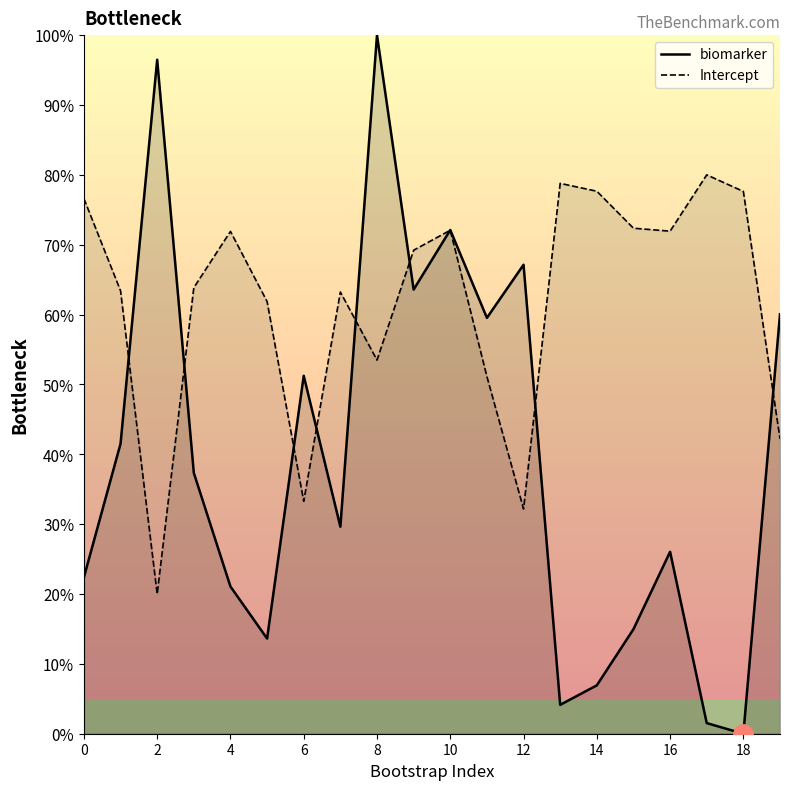

The value of biomarker at 16 is 26.0. True or false?

True